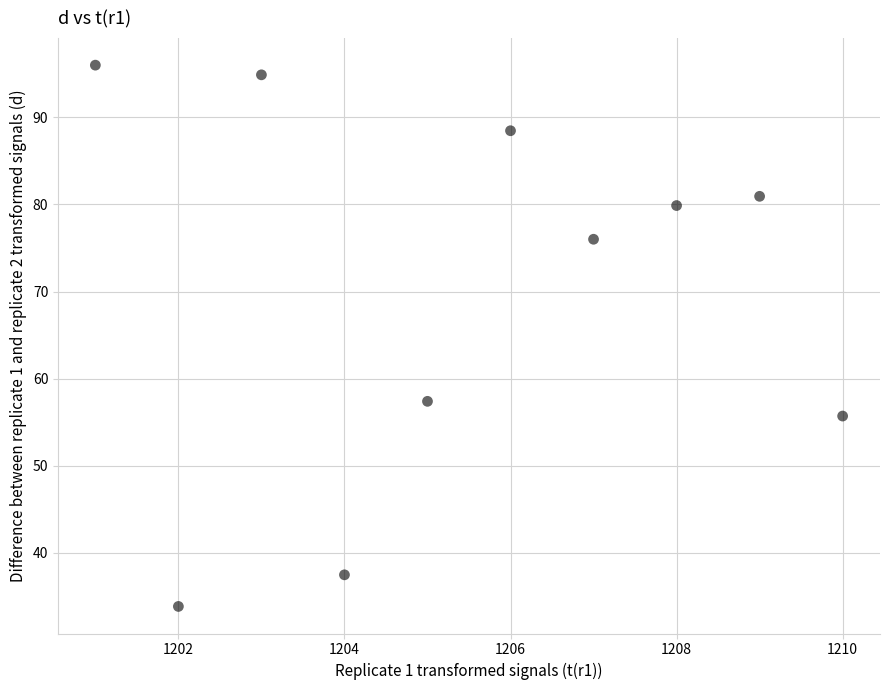

What Y value in the scatter plot is closest to 64?

57.4